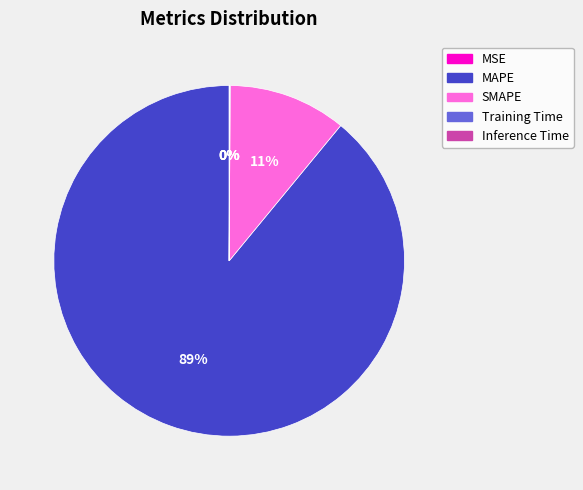

To the nearest percent, what is the average slice percentage?

20%